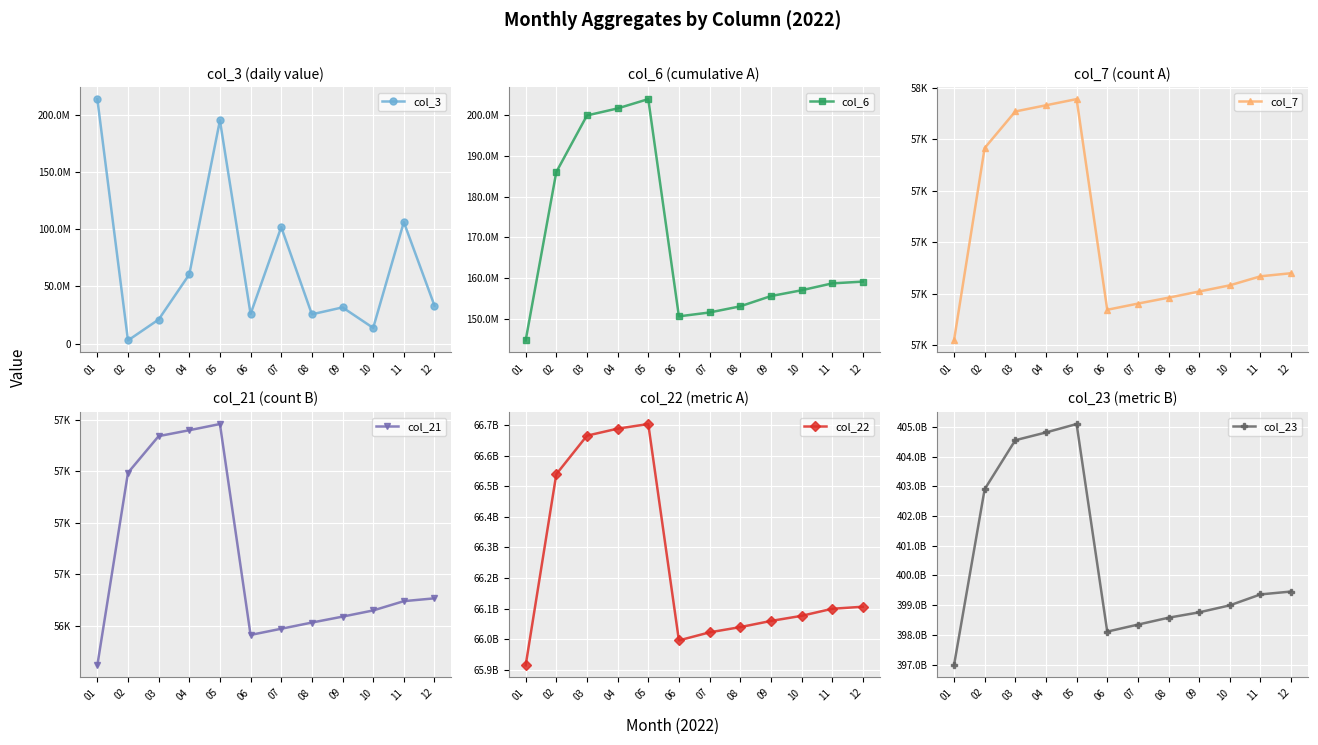

How many intersections are there between col_3 and col_6?

1